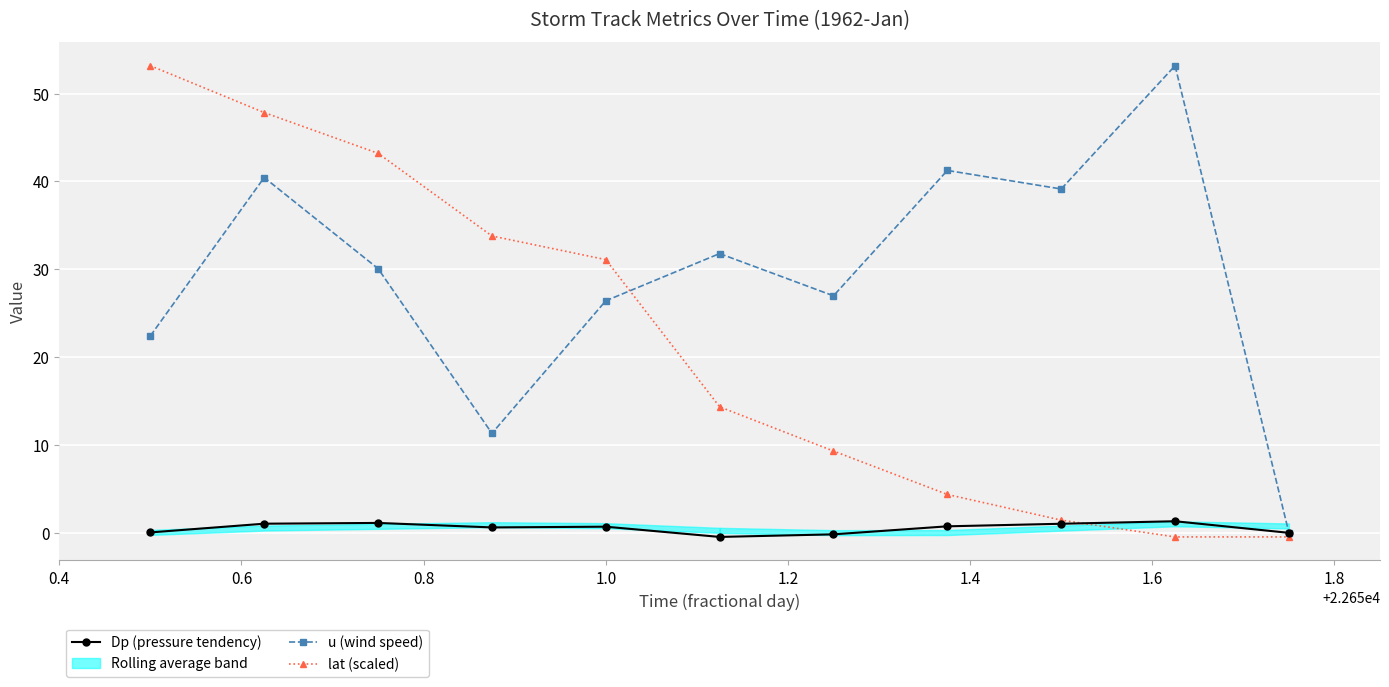

How many positive values does the lat (scaled) series have?

9